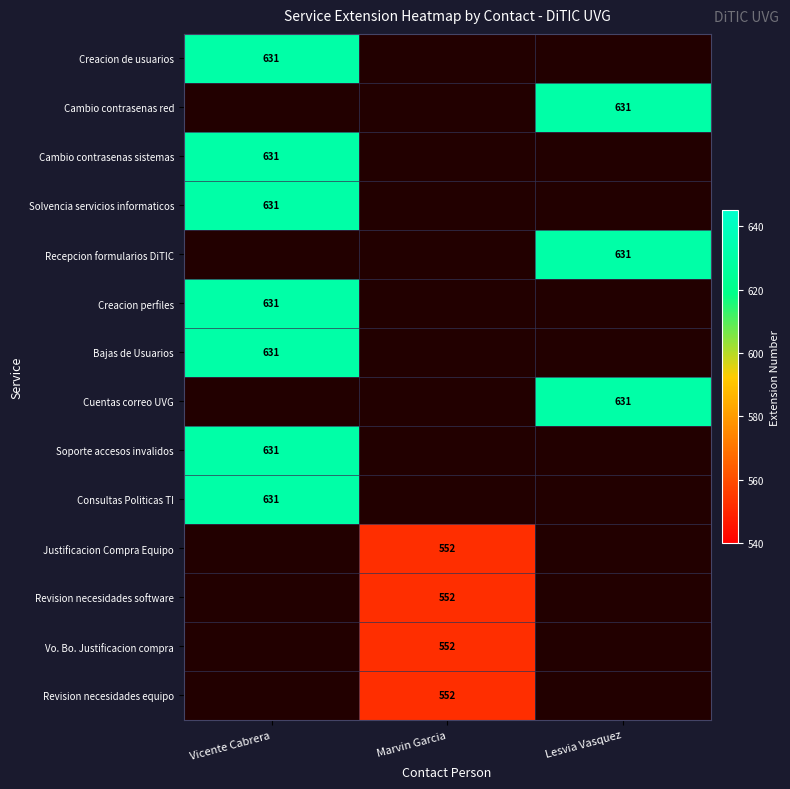

The Vo. Bo. Justificacion compra series shows 871 at Marvin Garcia. True or false?

False